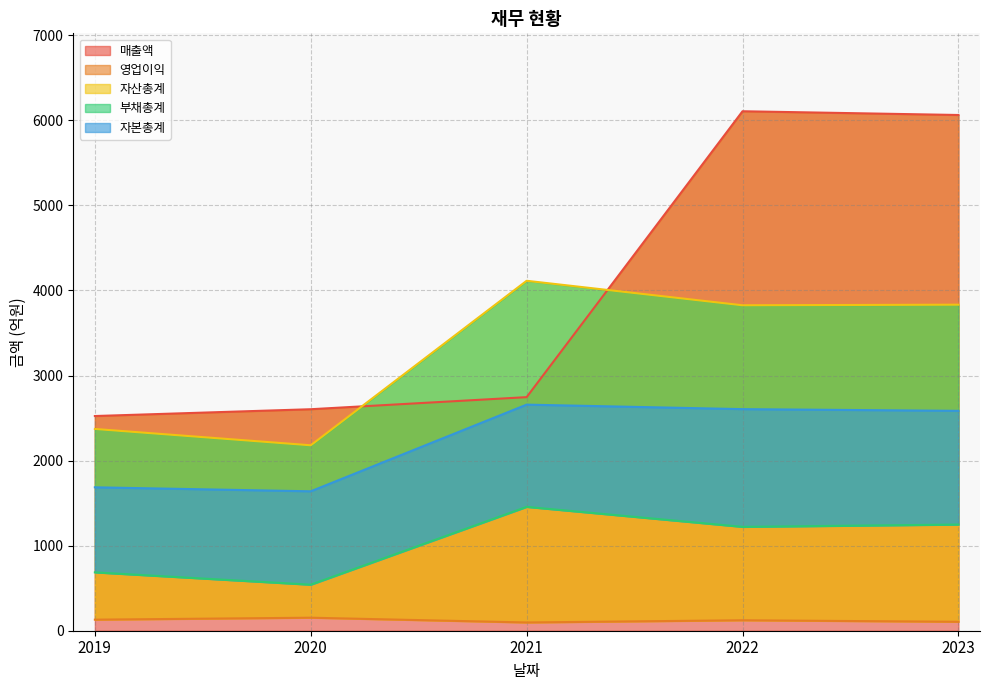

How many values in the 매출액 series exceed 2746?

2